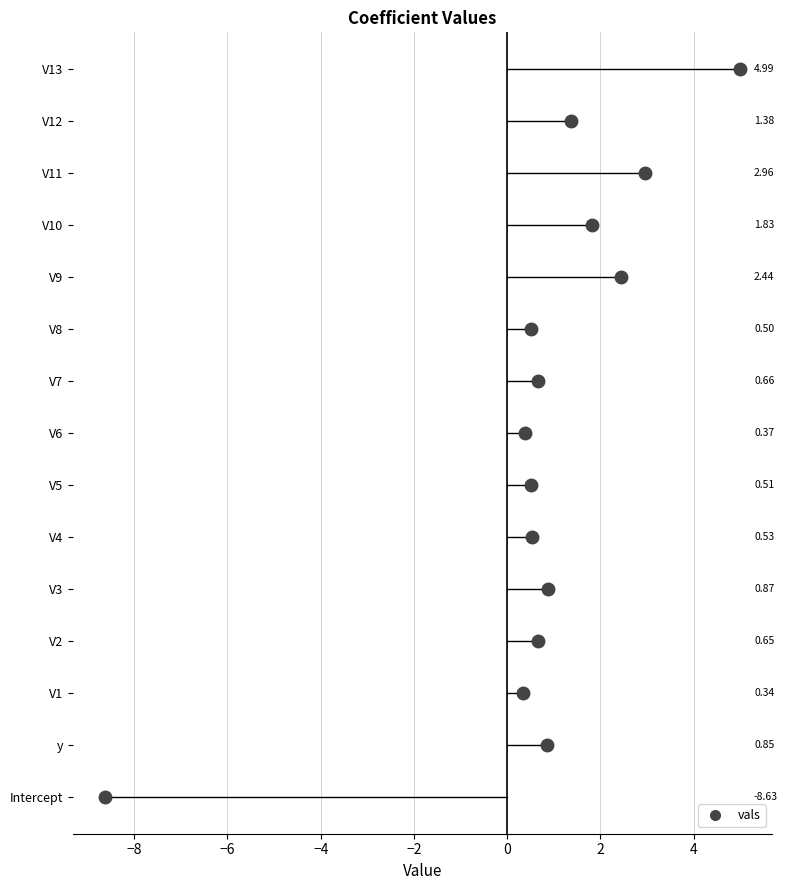

Reading right to left, what are all the values shown in this chart?

V13=5.0	V12=1.4	V11=3.0	V10=1.8	V9=2.4	V8=0.5	V7=0.7	V6=0.4	V5=0.5	V4=0.5	V3=0.9	V2=0.7	V1=0.3	y=0.9	Intercept=-8.6